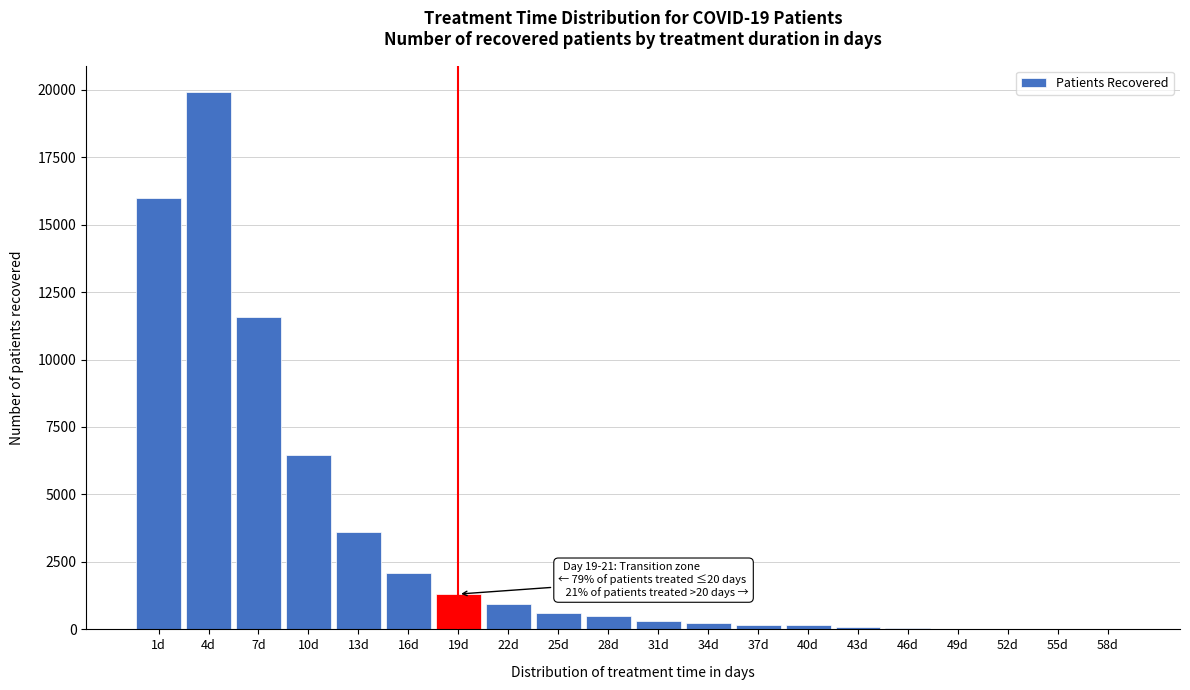

At which label is the value closest to 9949?

7d